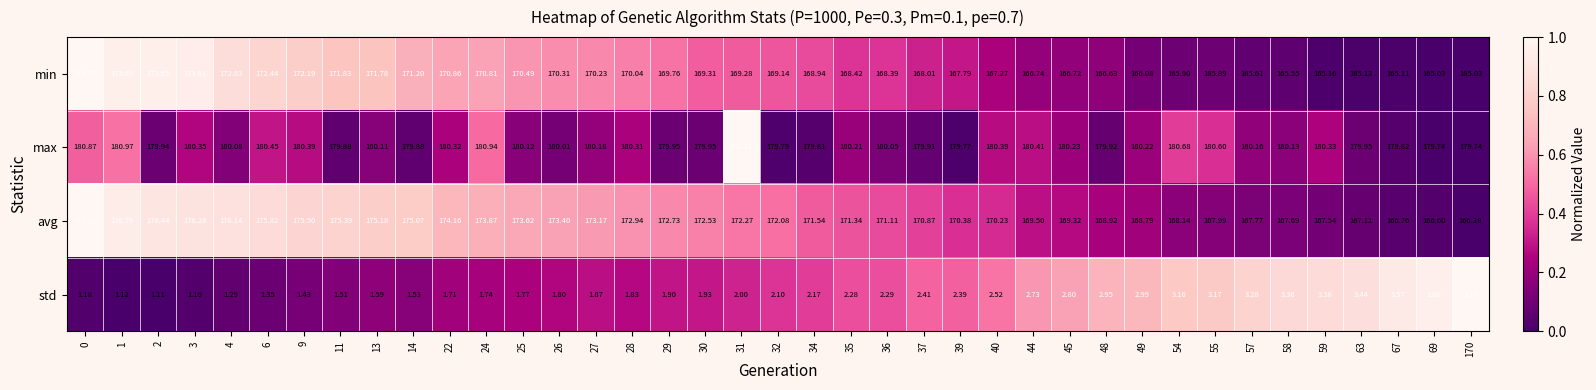

Count the number of data series in this chart.

4